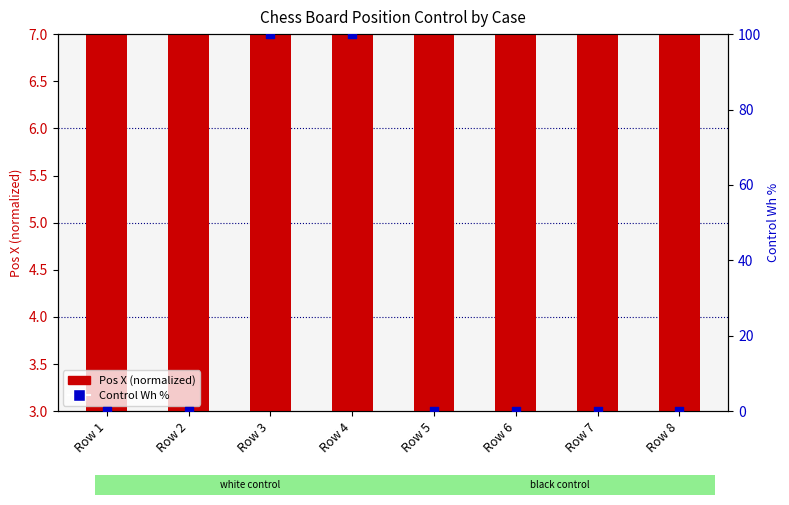

Which series reaches the maximum Y coordinate?

Control Wh %